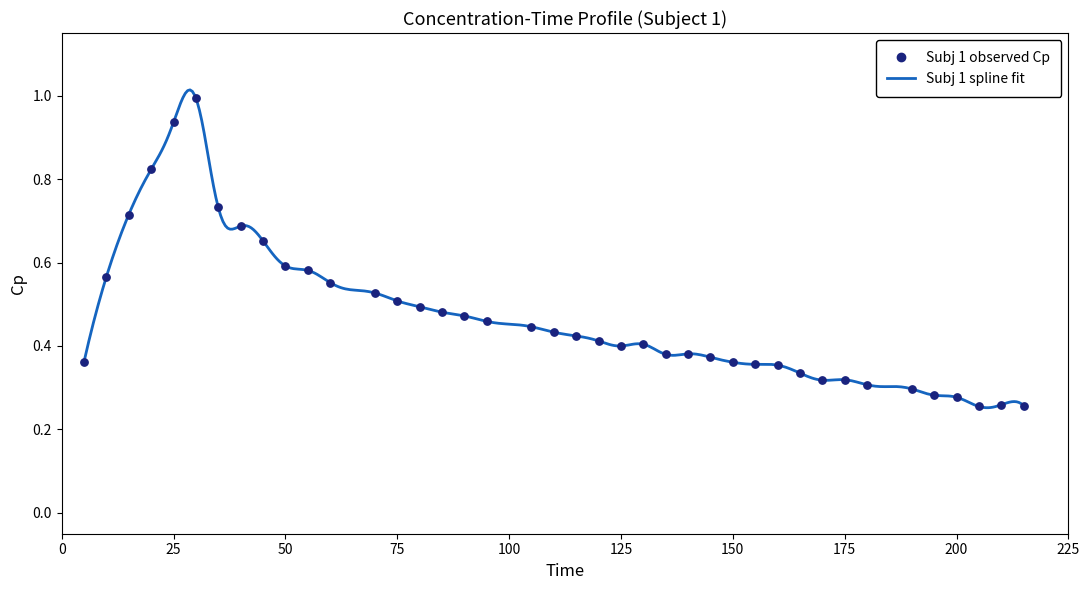

Which has a higher value, 90 or 140?

90